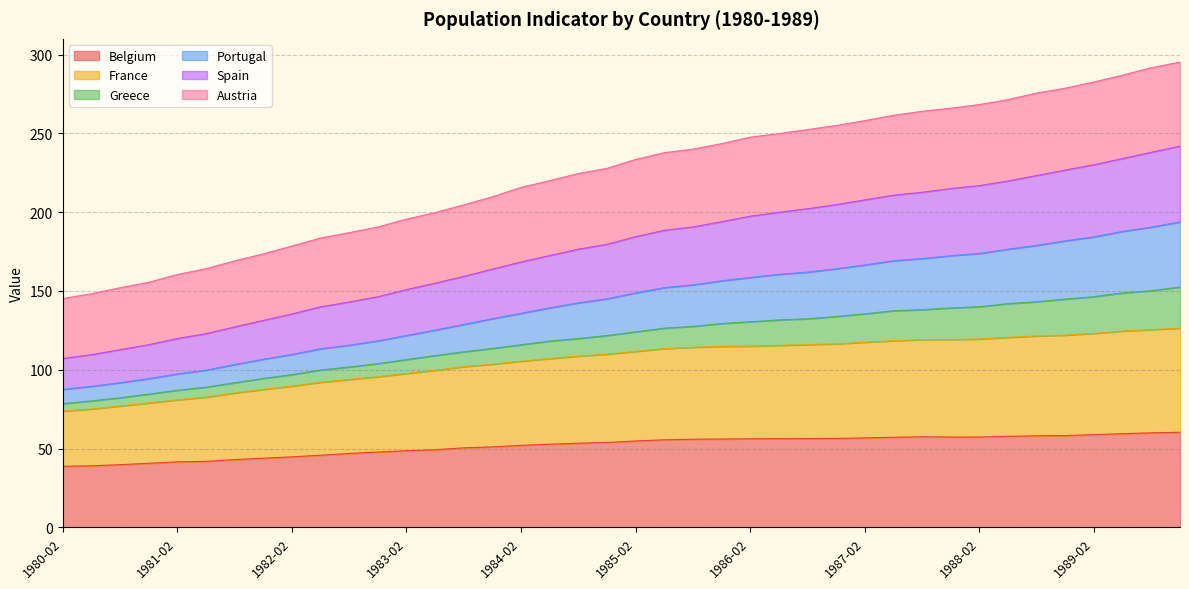

What is the maximum value for Belgium?

60.4